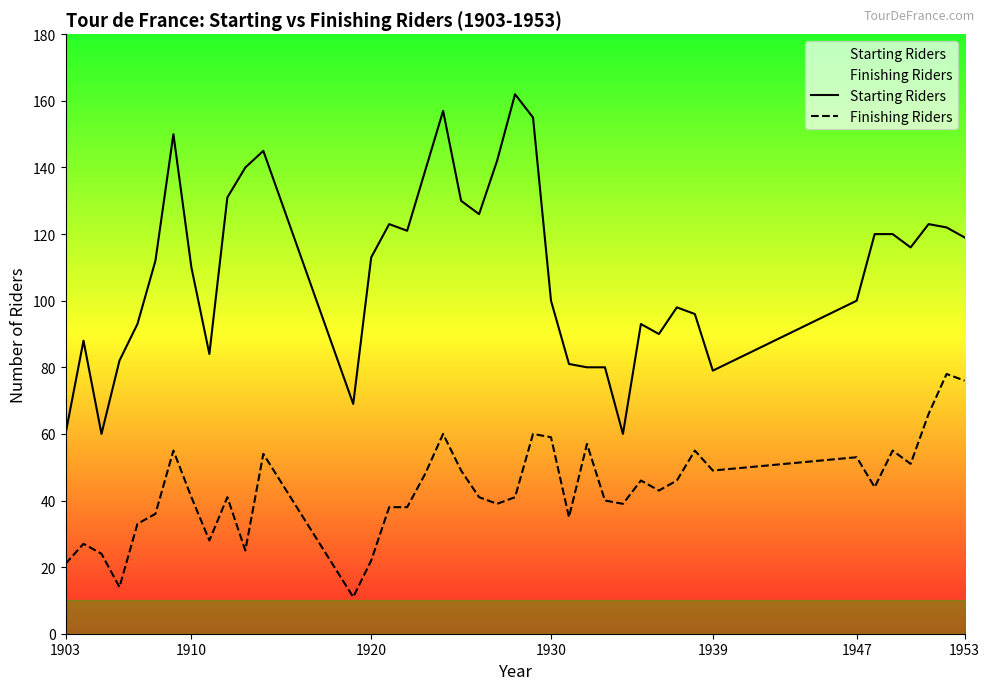

What is the difference between the highest and lowest values at 1930?

41